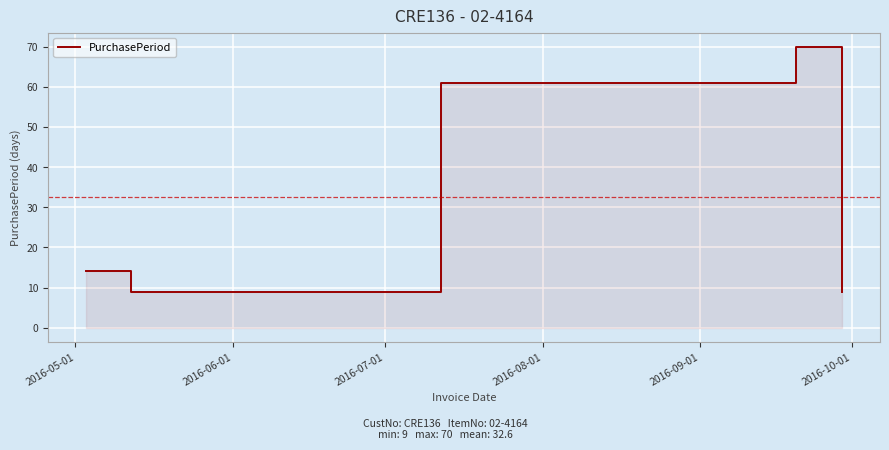

Is it true that the value at 2016-08-01 is 23?

False